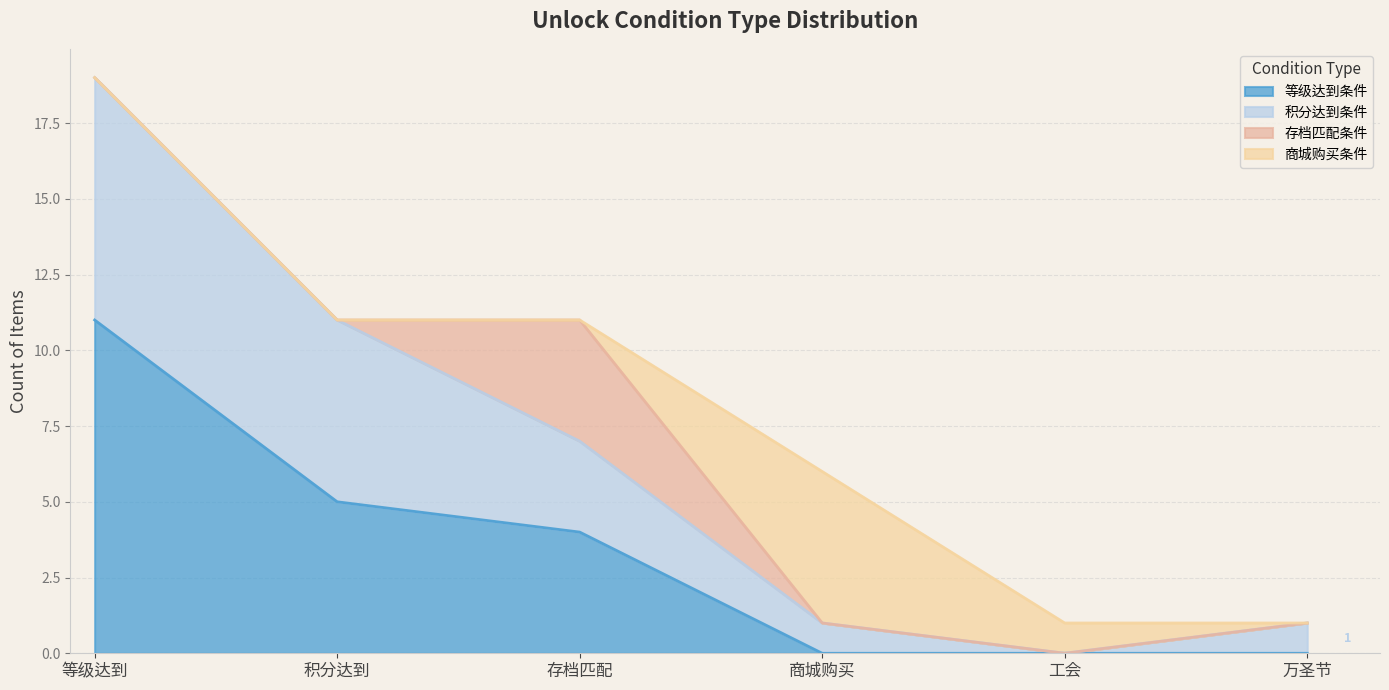

True or false: 等级达到条件 and 积分达到条件 intersect in this chart.

False